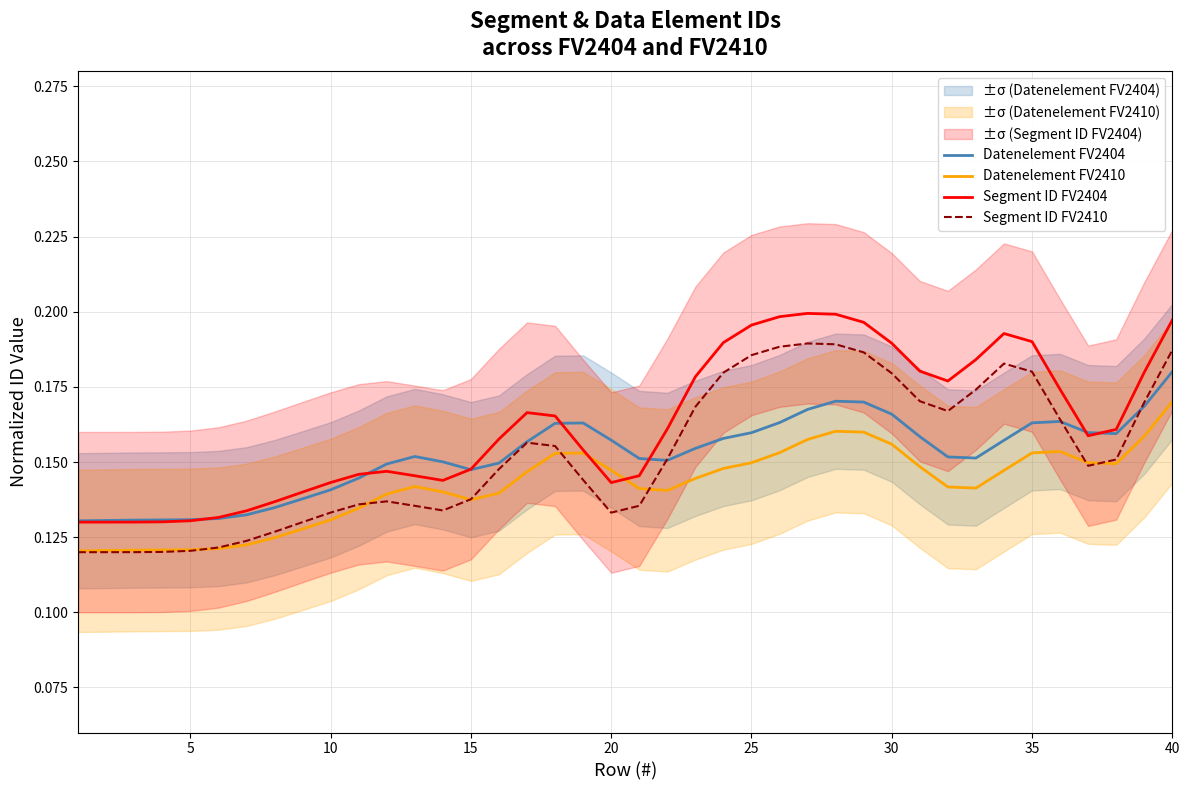

True or false: Datenelement FV2404 and Datenelement FV2410 cross at least once.

False